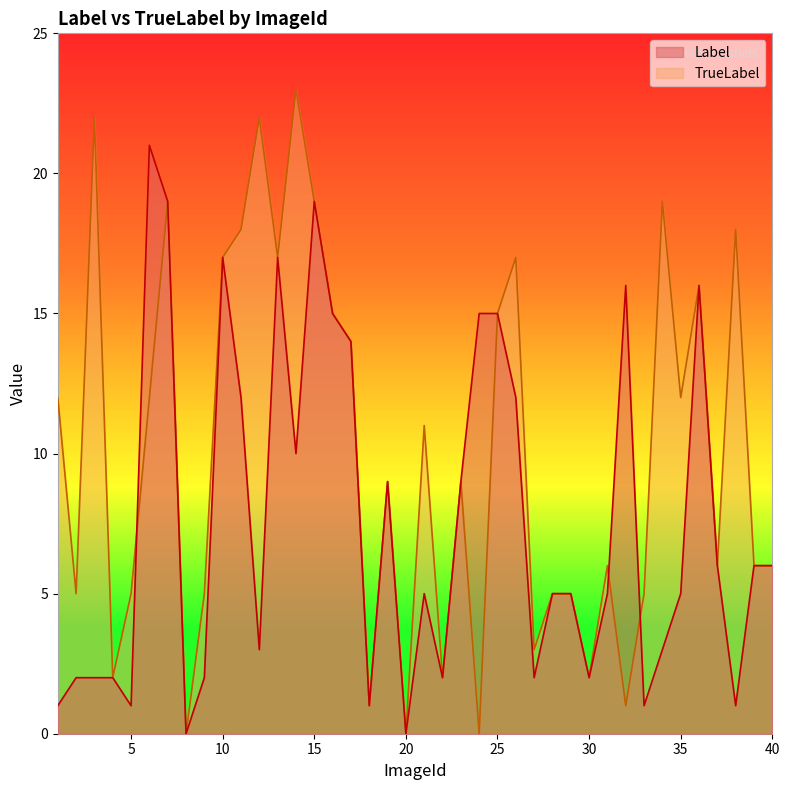

Between which two adjacent categories do Label and TrueLabel first intersect?

5 and 6